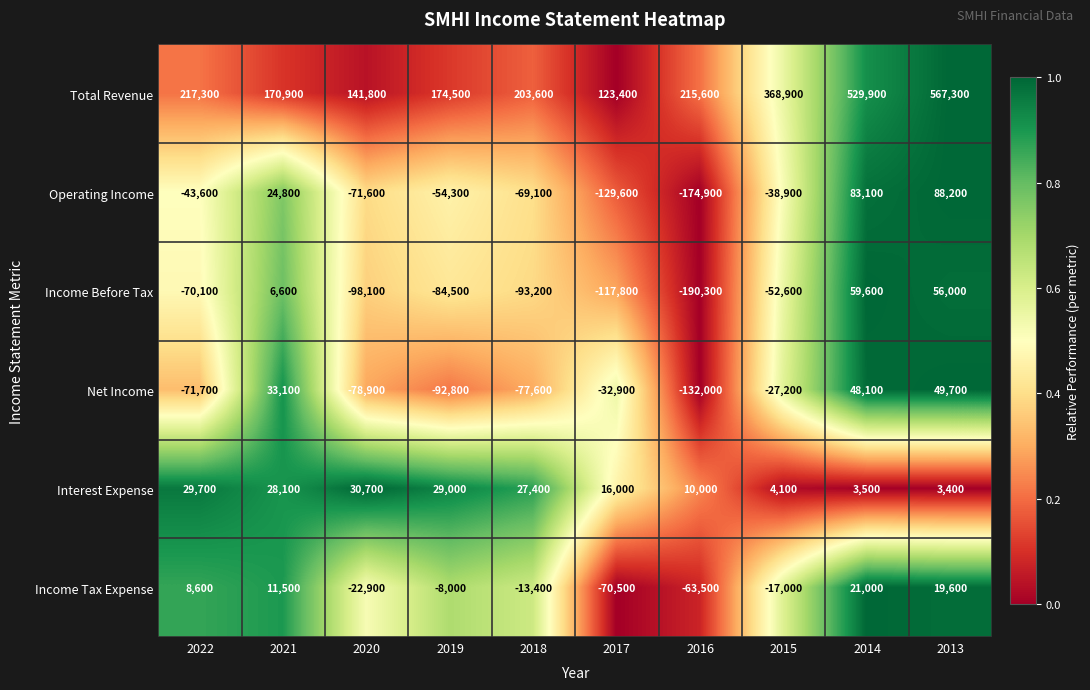

What is the difference between the maximum and second lowest values in the Total Revenue series?

425500